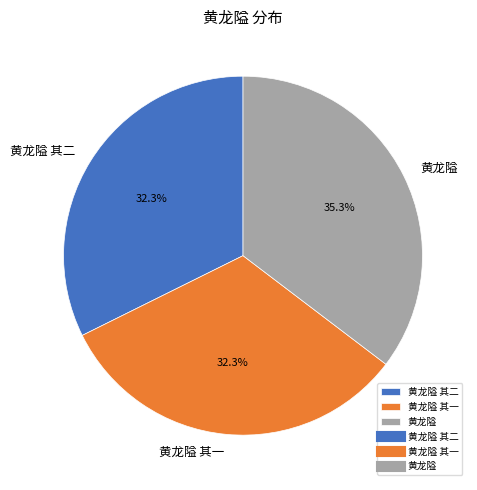

What is the ratio of the value at 黄龙隘 其二 to the value at 黄龙隘?

0.9